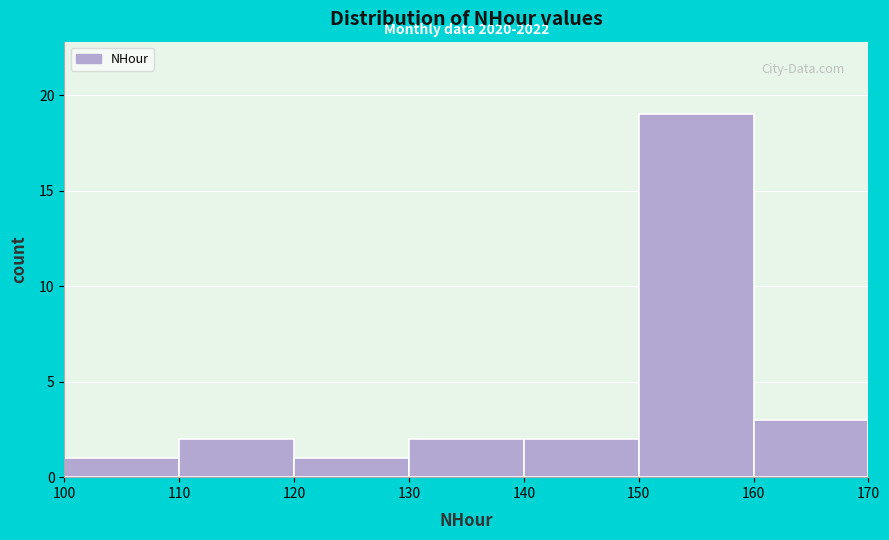

Which range on the x-axis has the tallest bar?

150 to 160